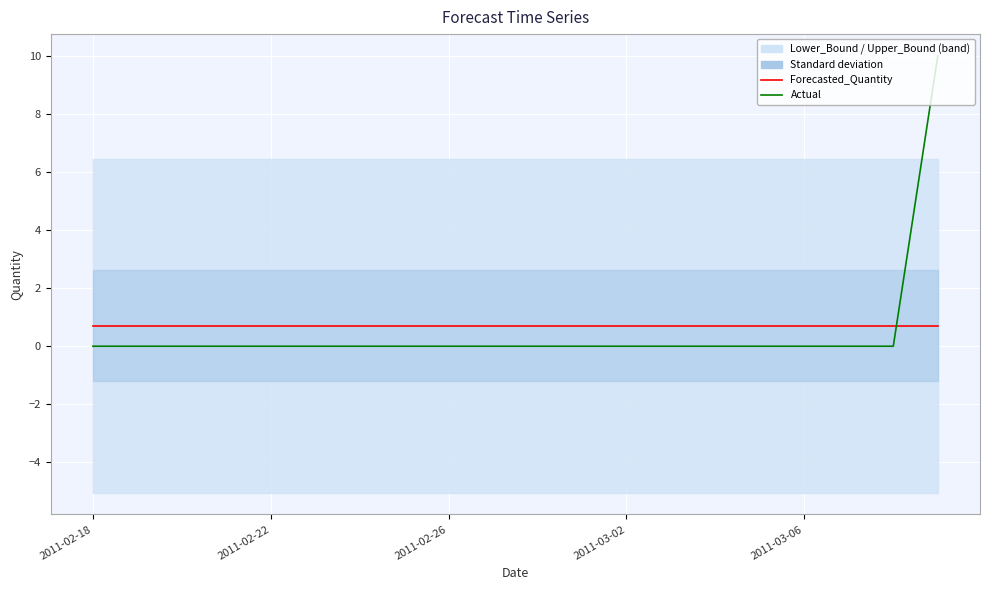

What is the total value across all series at 2011-02-26?

0.7